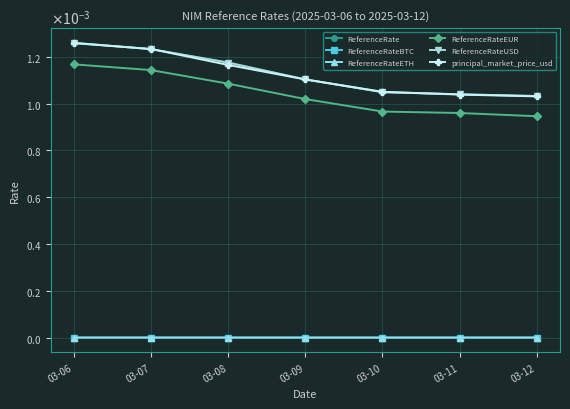

Does the chart have visible grid lines?

Yes